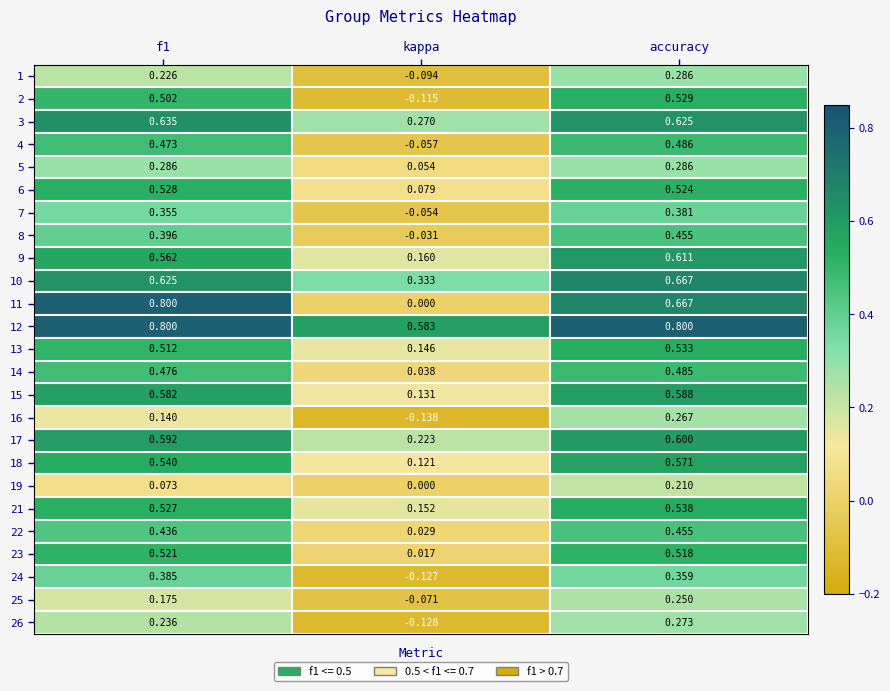

At which category is the sum across all series the highest?

accuracy